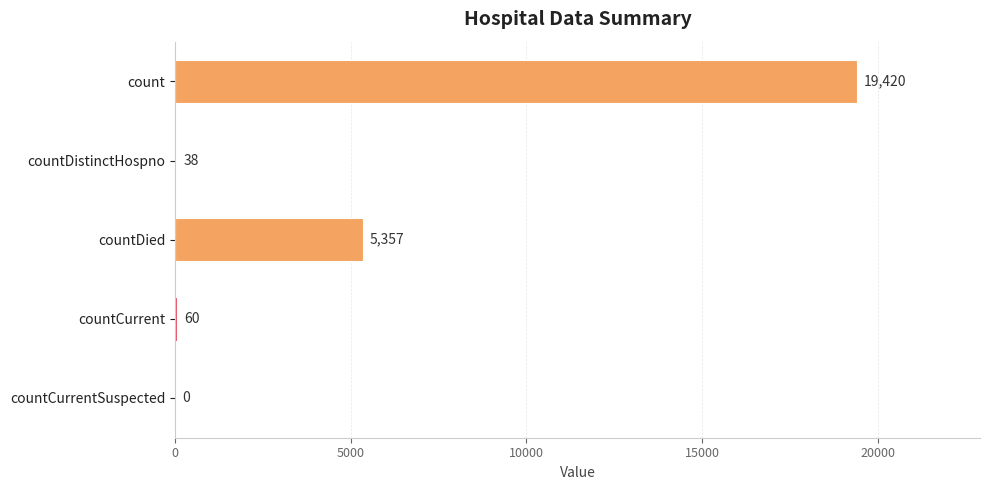

Are the bars horizontal?

Yes